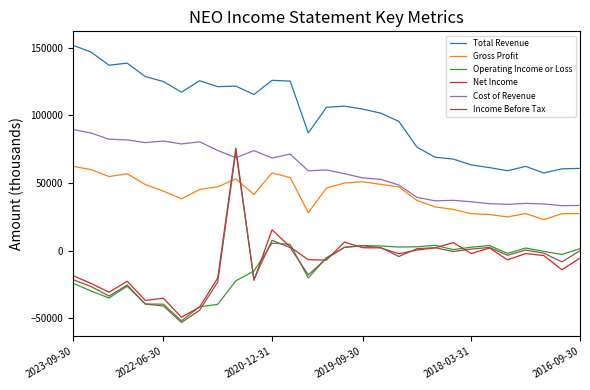

What is the maximum value for Income Before Tax?

73400